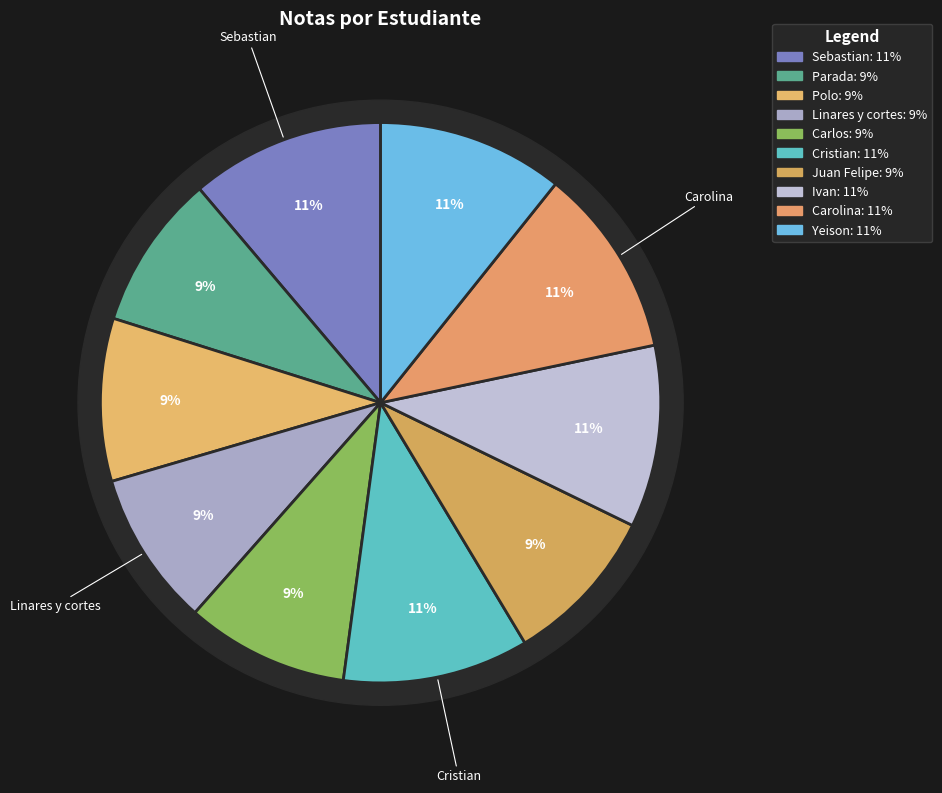

Is the sum of Linares y cortes and Carolina greater than half?

No